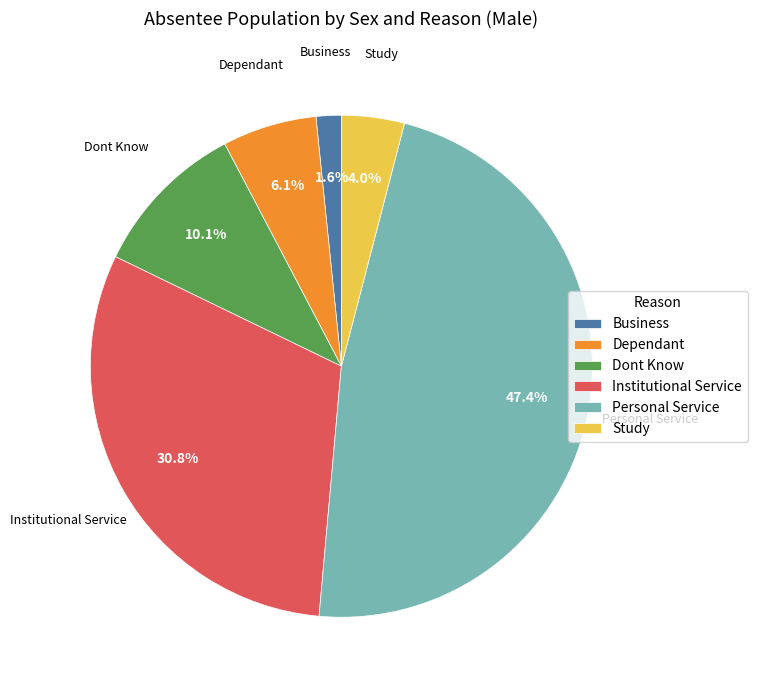

To the nearest percent, what is the combined percentage of Business and Study?

6%